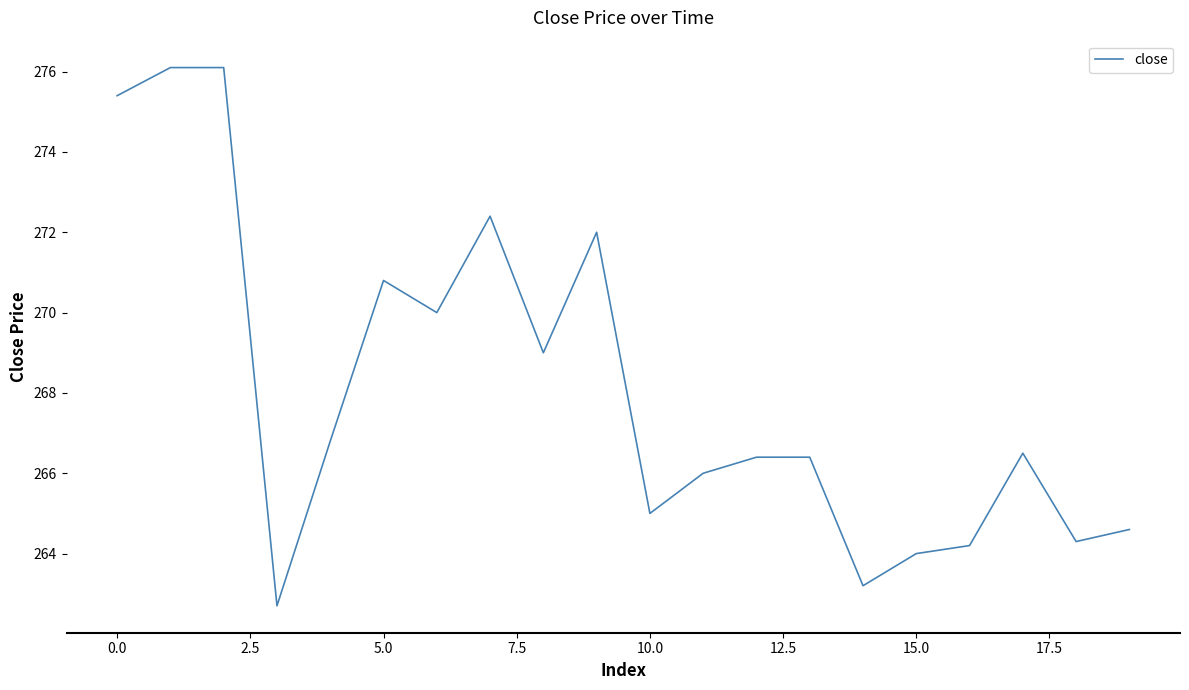

What is the greatest value displayed?

276.1